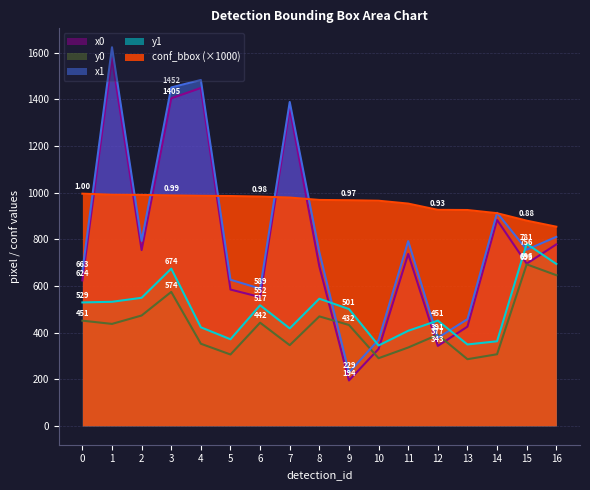

List the series in order of their peak value, highest first.

x1, x0, conf_bbox (×1000), y1, y0